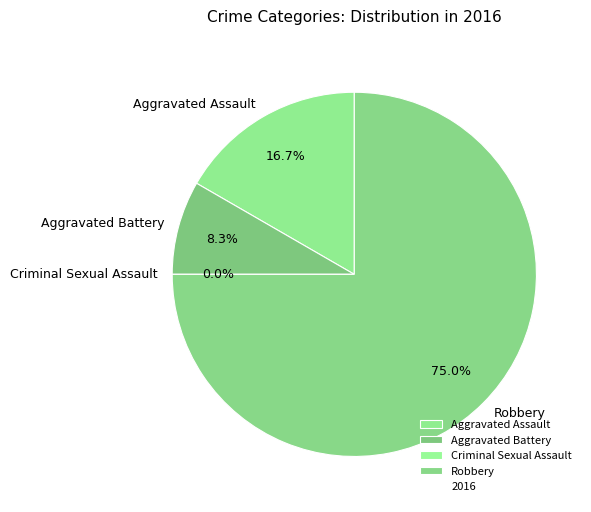

True or false: Criminal Sexual Assault accounts for 0% of the total.

True